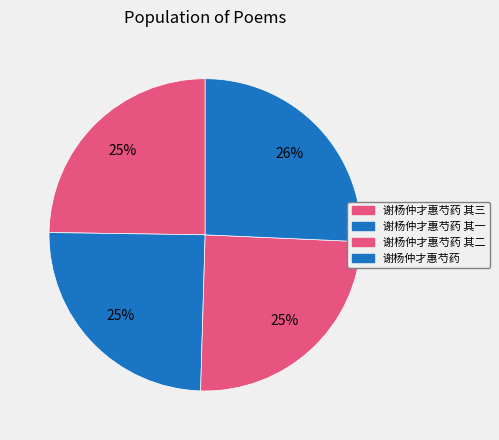

How many segments does this pie chart have?

4